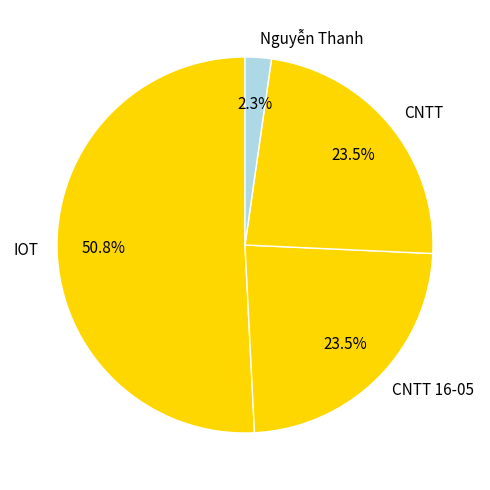

Which category has the biggest portion of the pie?

IOT